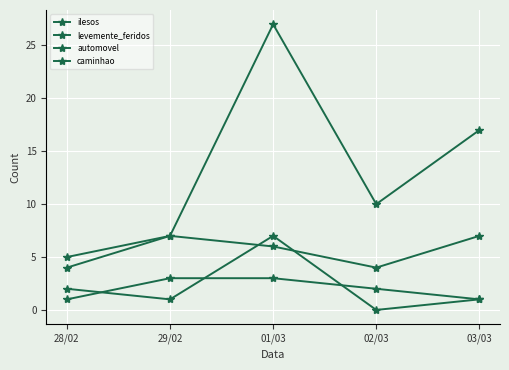

Is the value of caminhao at 02/03 greater than the value of ilesos at 28/02?

No